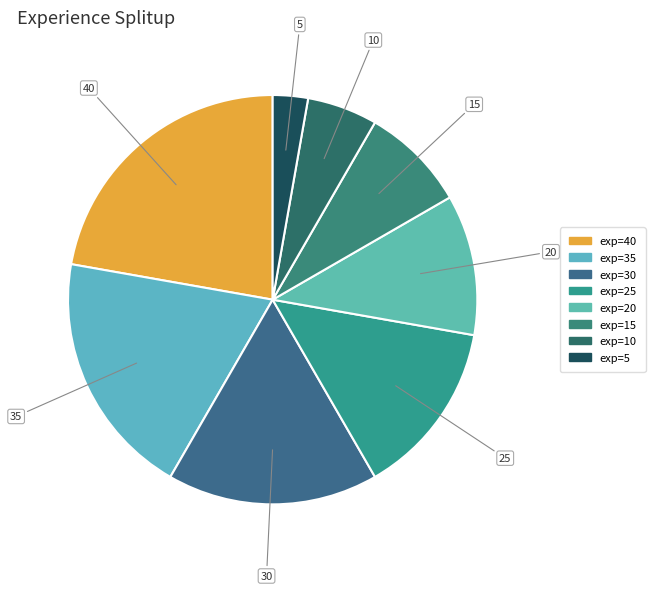

To the nearest percent, what is the difference between the exp=15 and exp=40 slice percentages?

14%